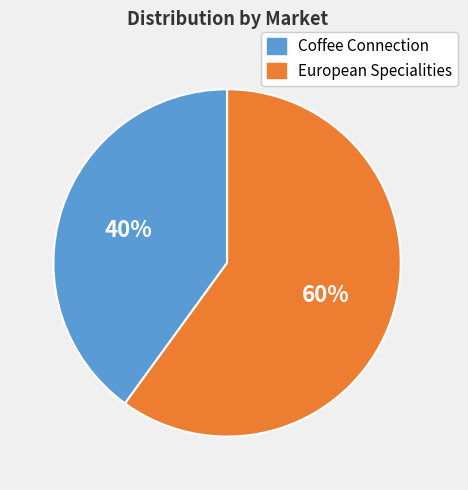

Rank the categories by value from lowest to highest.

Coffee Connection, European Specialities